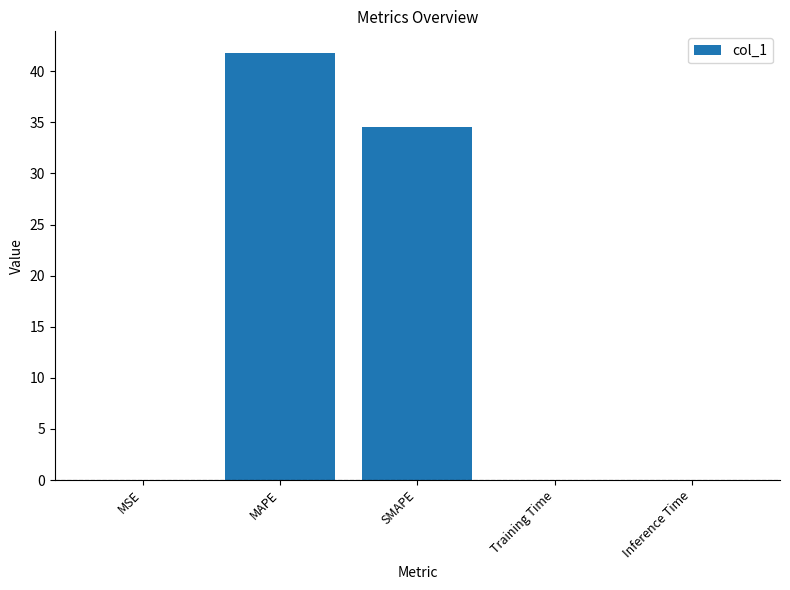

Are the bars horizontal?

No